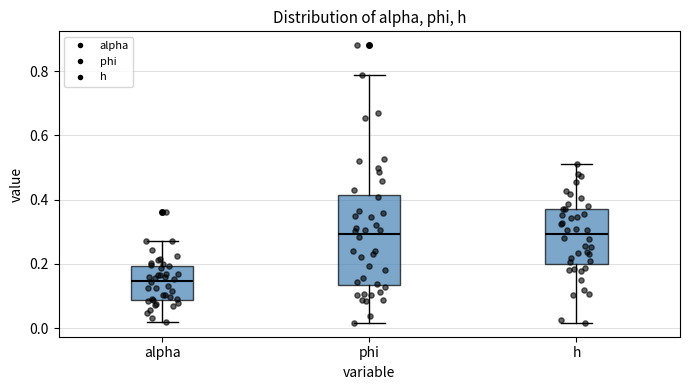

Where does the lower whisker of the box for h end on the y-axis? The values are not printed on the chart, so give them approximately, as read against the axis.

0.02